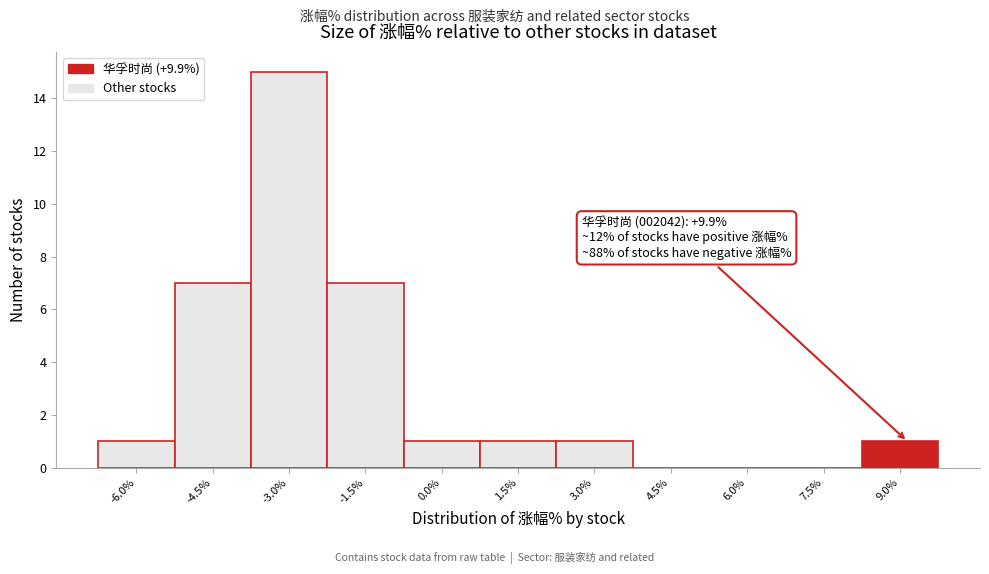

Reading left to right, what are all the values shown in this chart?

-6.0%=1	-4.5%=7	-3.0%=15	-1.5%=7	0.0%=1	1.5%=1	3.0%=1	4.5%=0	6.0%=0	7.5%=0	9.0%=1